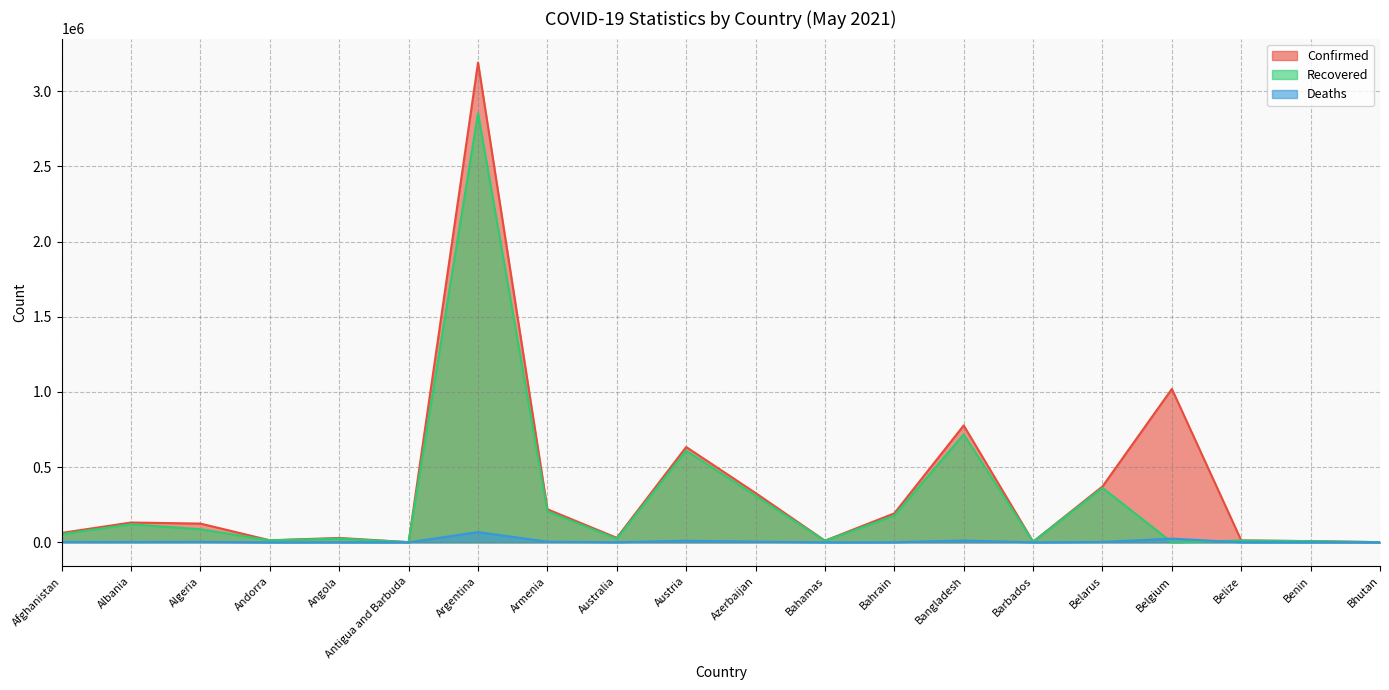

What is the sum of the Confirmed values at Belgium and Belize?

1033036